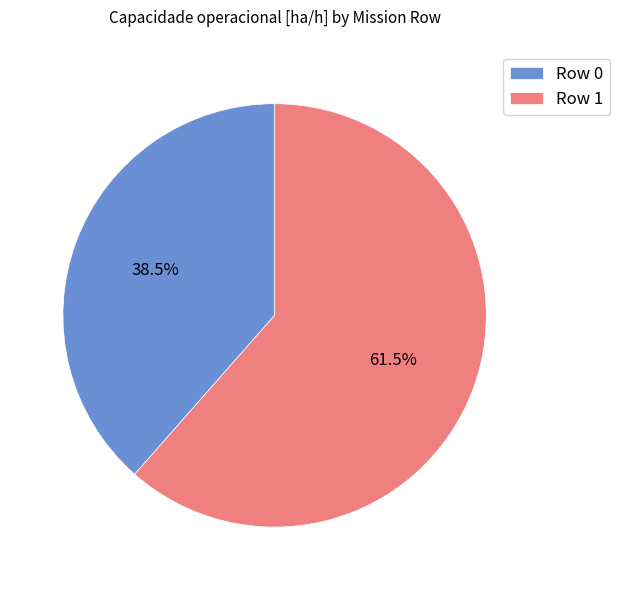

What percentage do Row 1 and Row 0 together represent?

100.0%